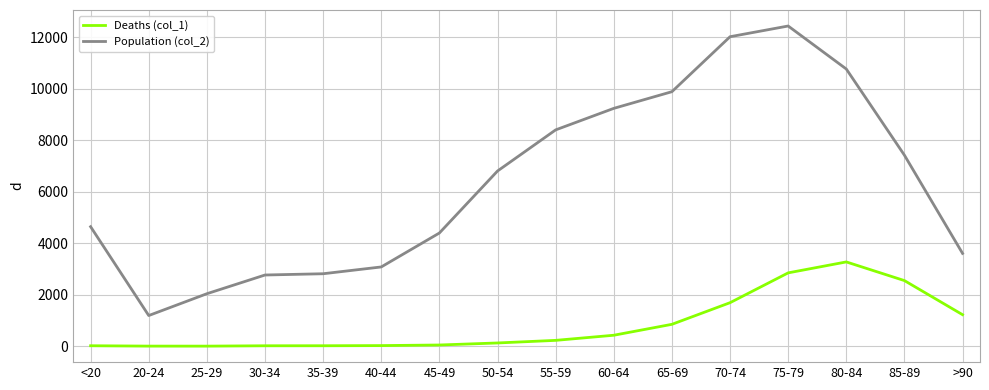

Is the value of Deaths (col_1) at 65-69 greater than the value of Population (col_2) at 70-74?

No